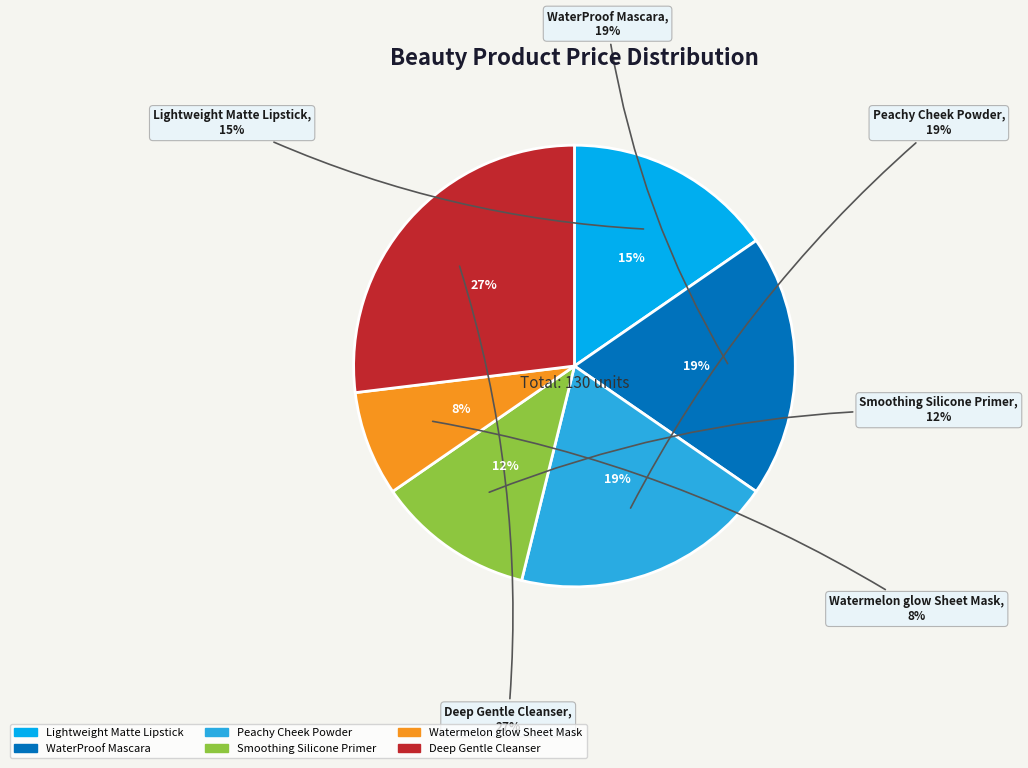

To the nearest percent, what is the difference between the largest and smallest slice percentages?

19%